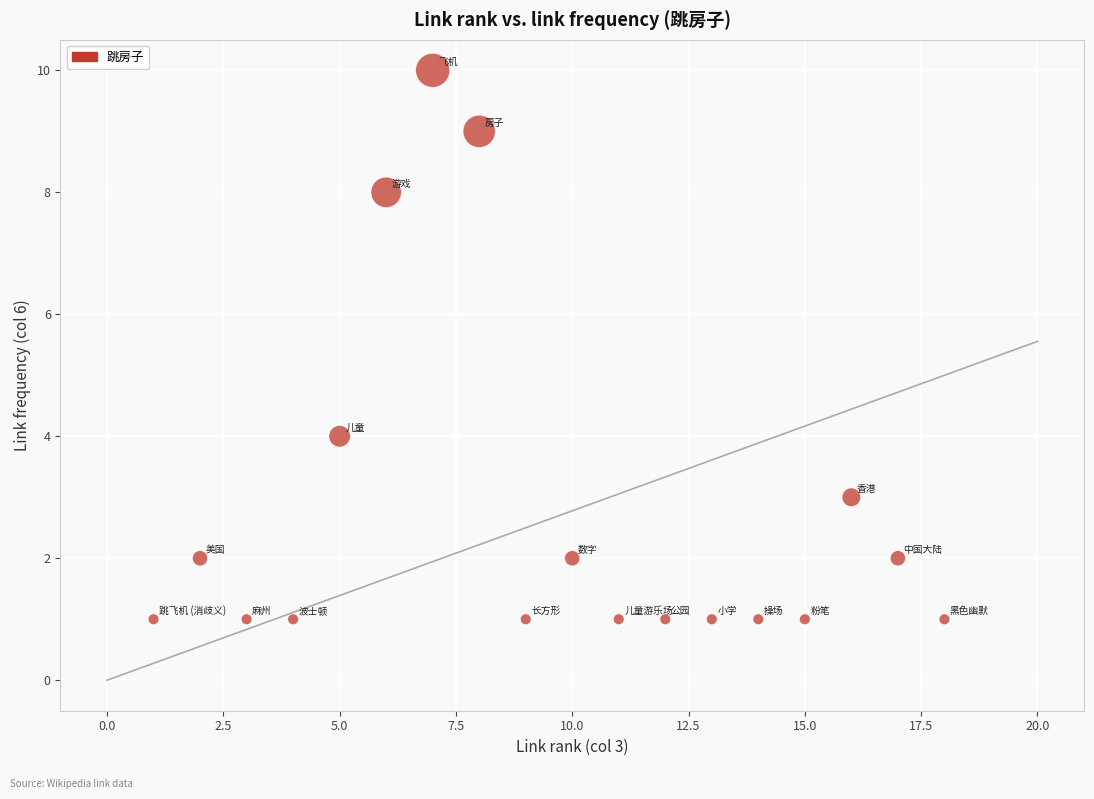

What is the range of X values (max minus min)?

17